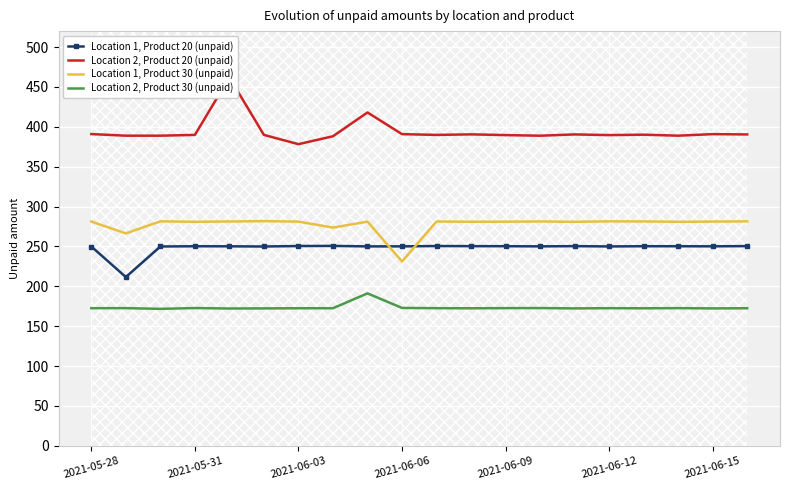

What is the maximum value shown in the chart?

462.0